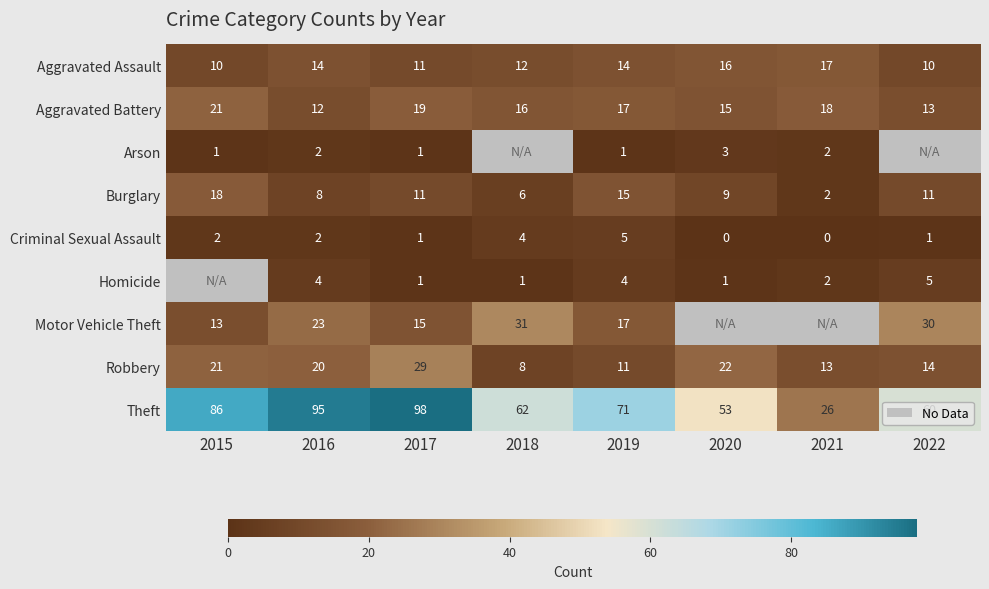

What is the maximum value shown in the chart?

98.0